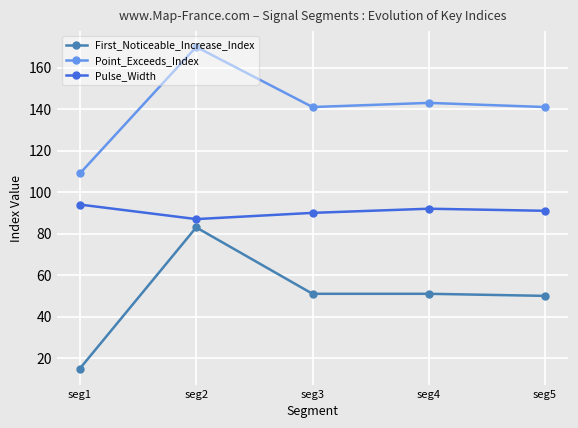

The First_Noticeable_Increase_Index series shows 76 at seg5. True or false?

False